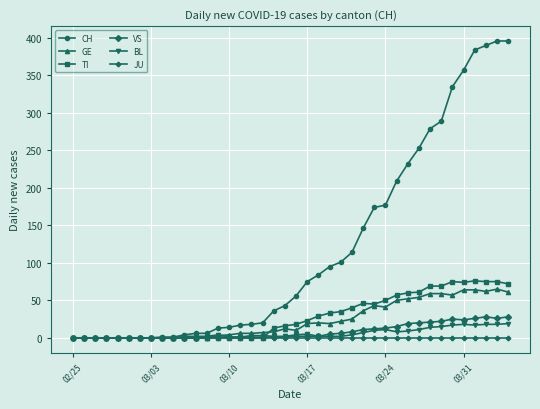

Which series has the largest range (max minus min)?

CH